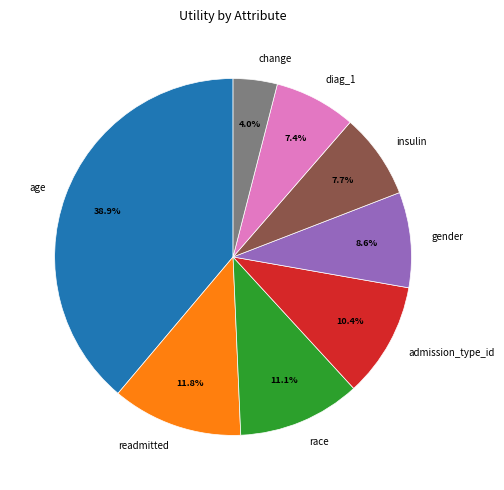

To the nearest percent, what is the average slice percentage?

12%